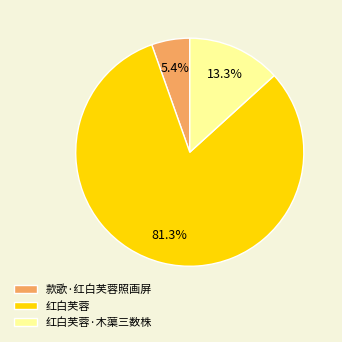

What percentage is the 款歌·红白芙蓉照画屏 slice, to the nearest percent?

5%